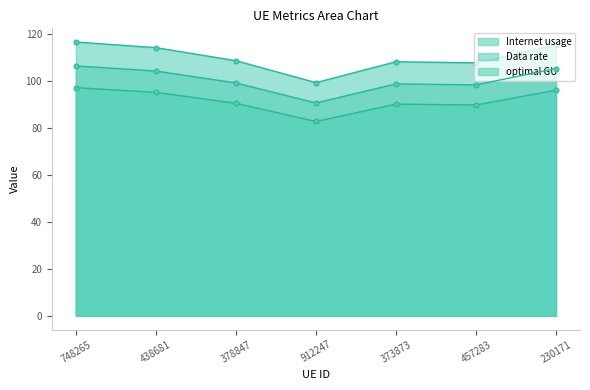

True or false: optimal GU and Internet usage intersect in this chart.

False